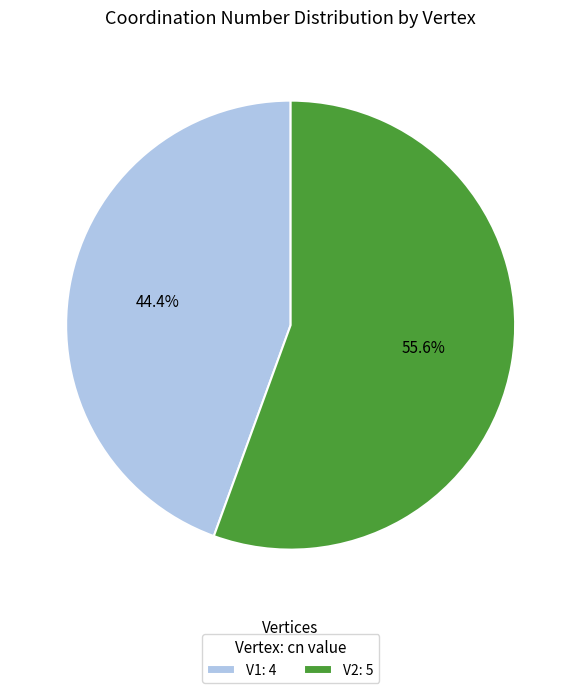

What percentage is the V2 slice, to the nearest percent?

56%